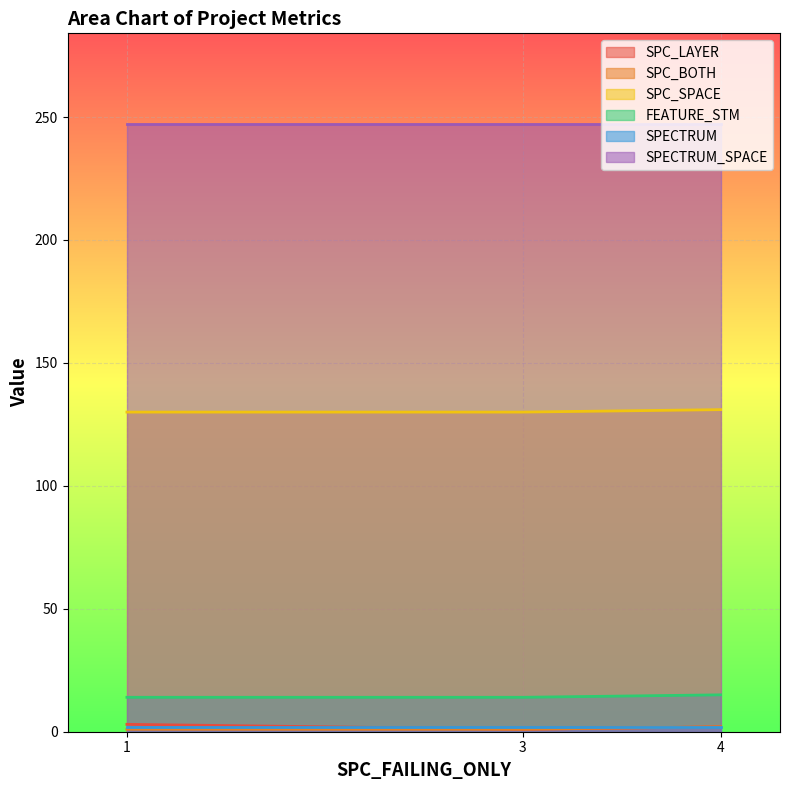

At which label does SPC_SPACE reach its peak?

4